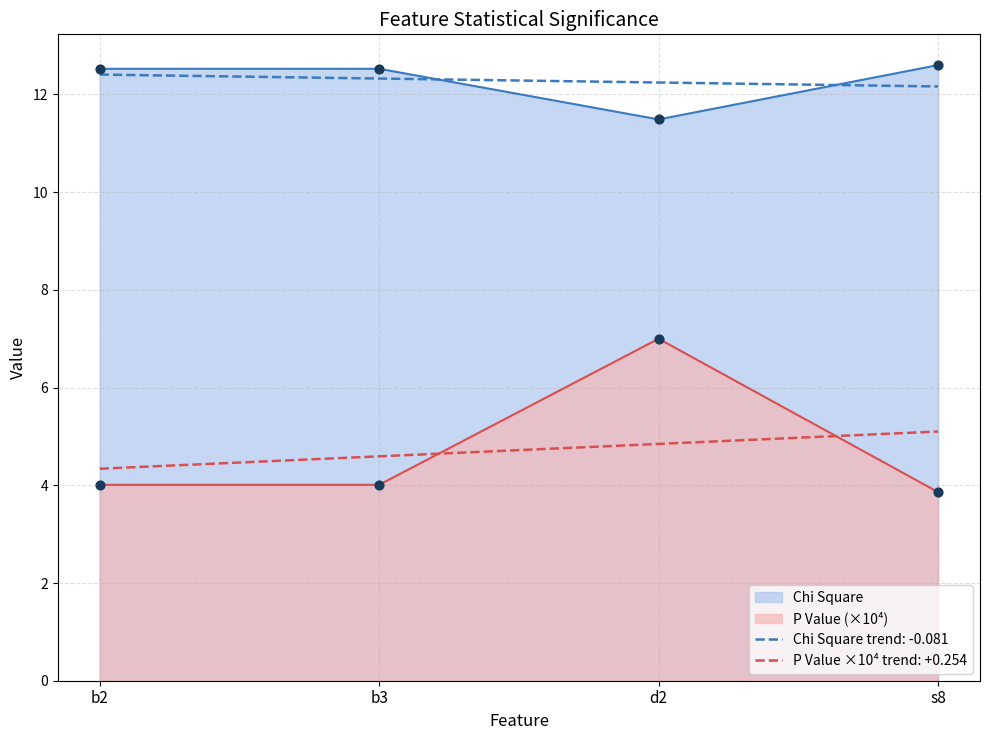

At which category is the sum across all series the highest?

d2